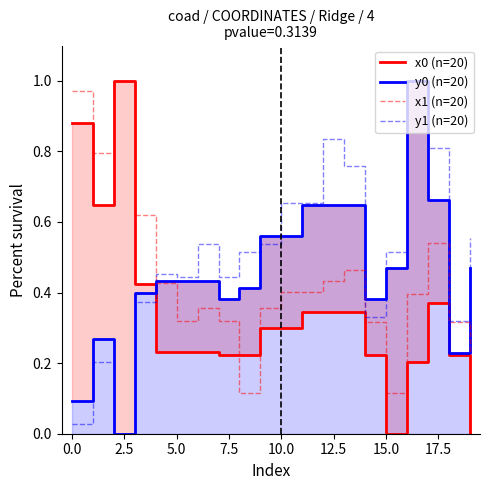

Which series has the largest range (max minus min)?

x0 (n=20)